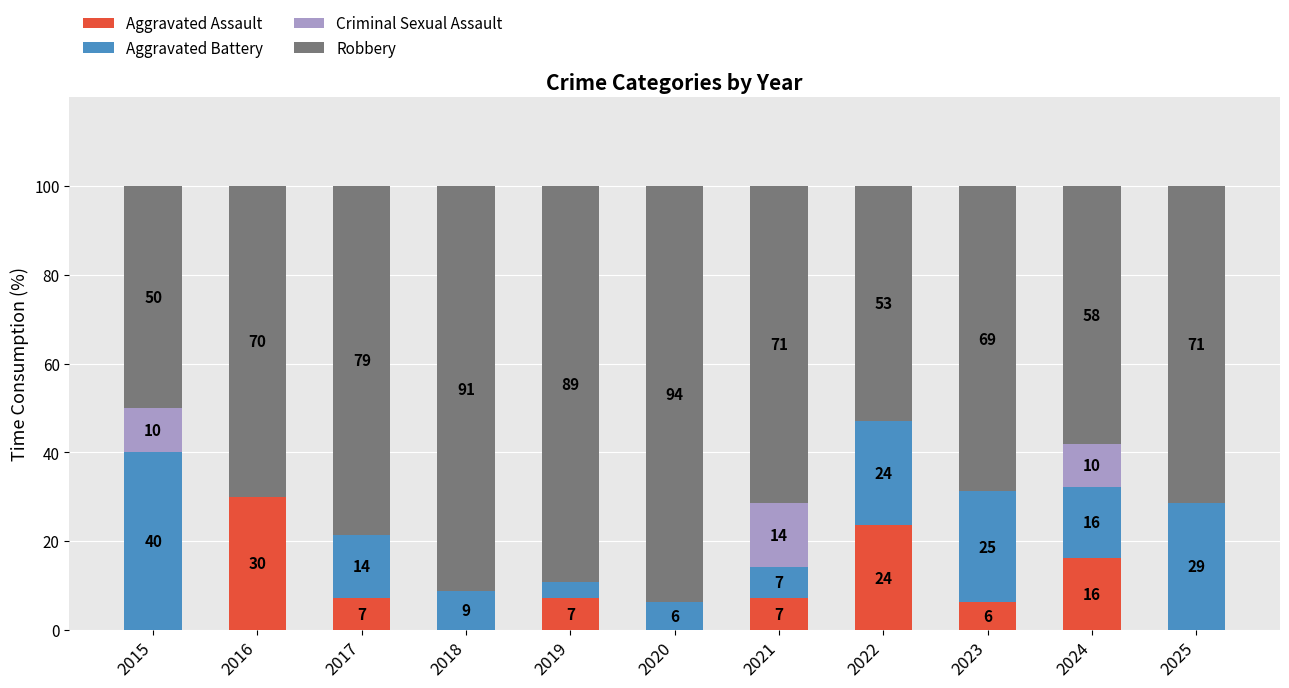

The value of Criminal Sexual Assault at 2017 is 0.0. True or false?

True